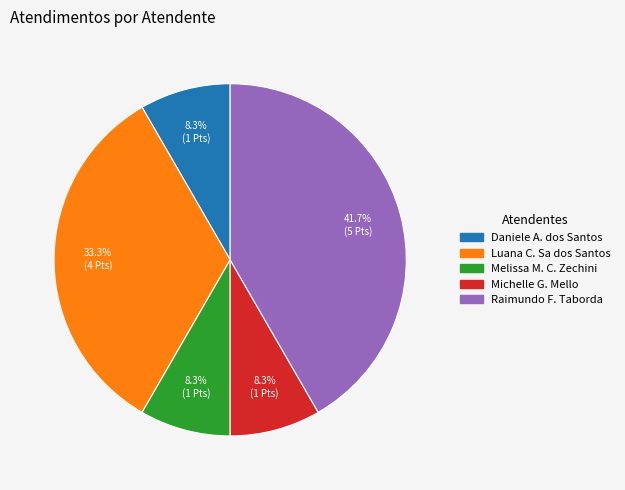

Between Luana C. Sa dos Santos and Raimundo F. Taborda, which is larger?

Raimundo F. Taborda